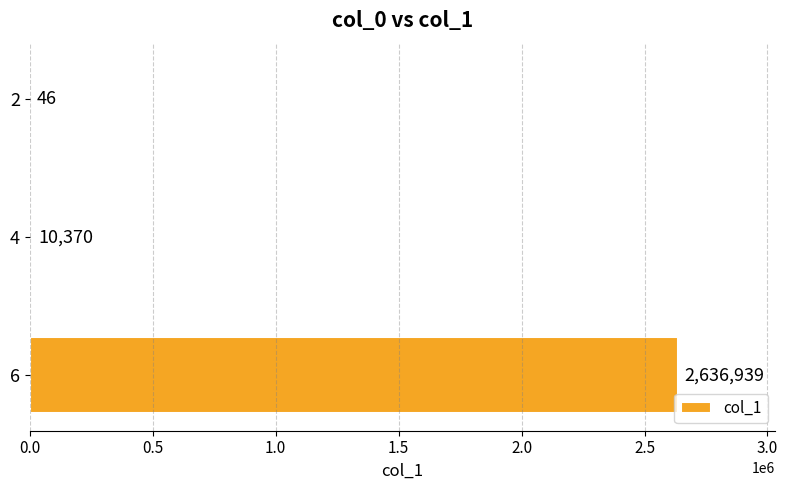

The value at 6 is 539356. True or false?

False